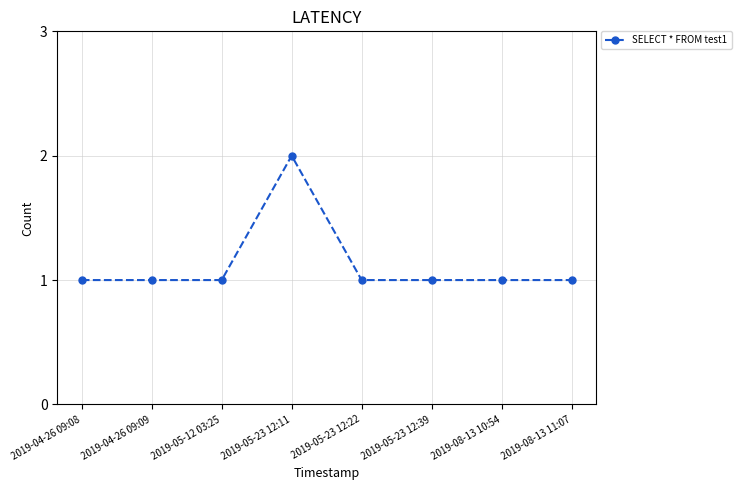

Approximately how many times larger is the value at 2019-04-26 09:08 compared to 2019-05-23 12:22?

1.0